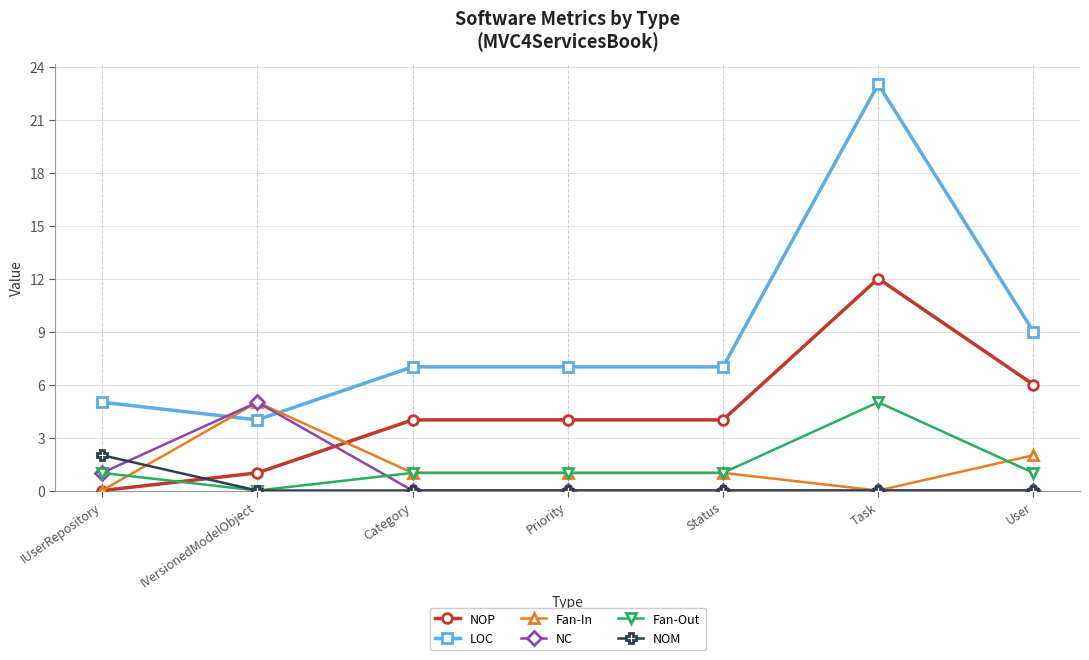

What is the value of the Fan-In point at the 4th from the left?

1